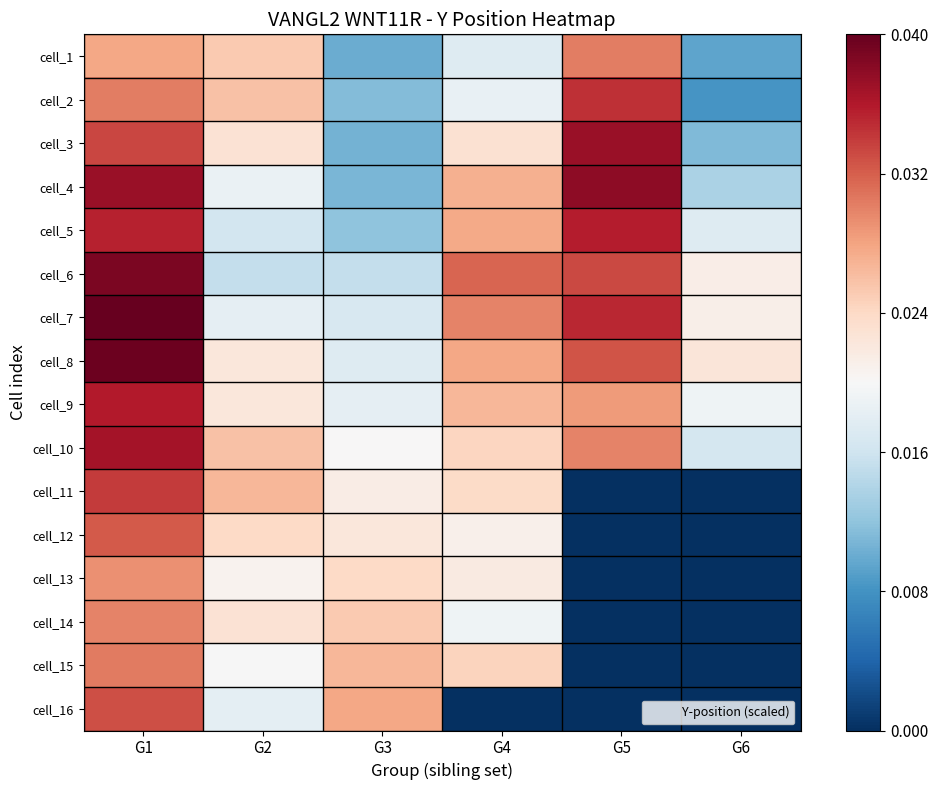

Which has a higher value, G6 or G5?

G5